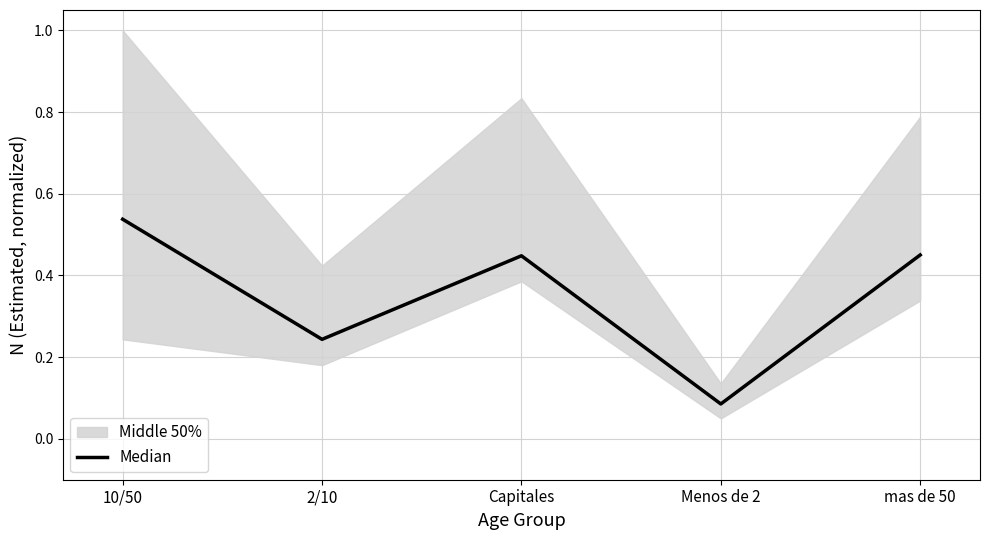

Is it true that the value at Menos de 2 is 0.1?

True